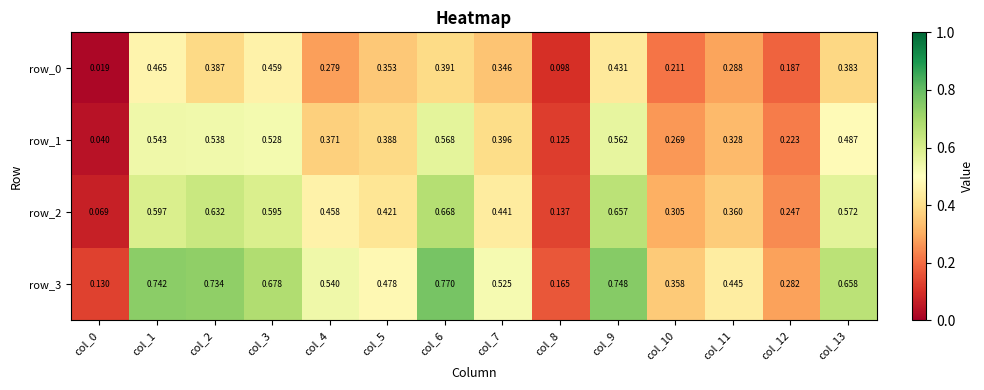

Count the row_3 values in the range 0 to 1.

14